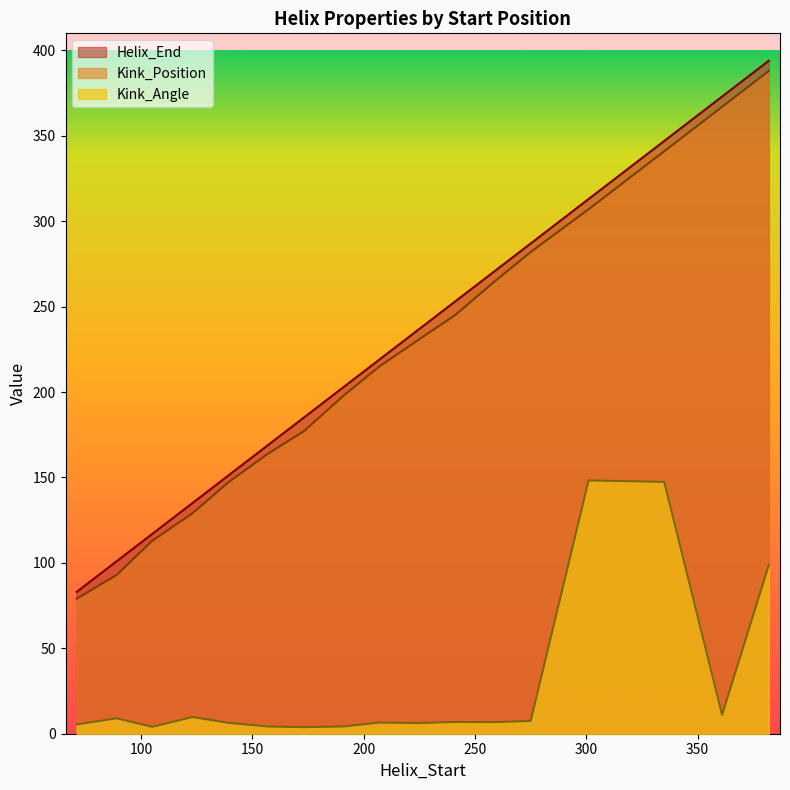

What is the sum of the Kink_Position values at 123 and 241?

374.0